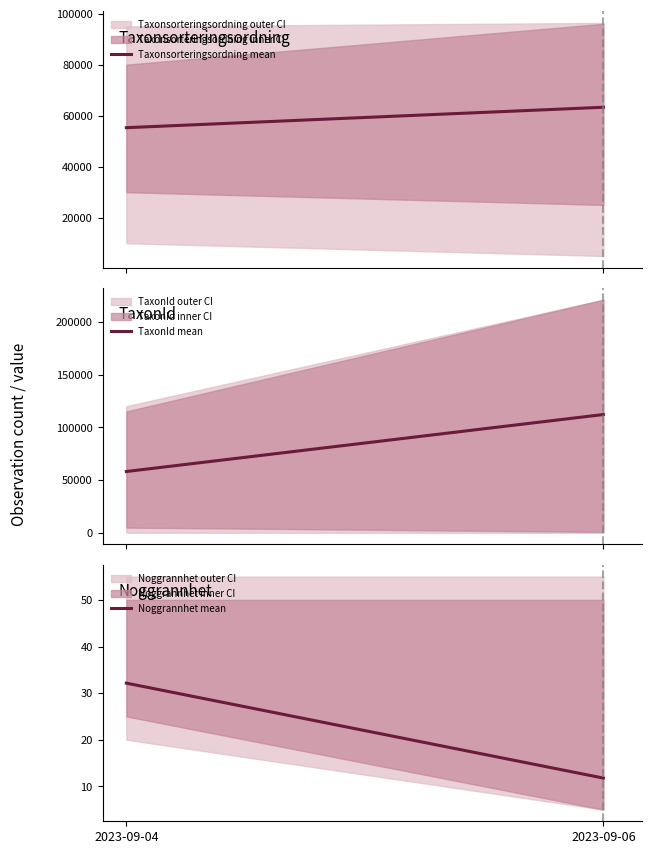

List the series in order of their overall mean, lowest first.

Noggrannhet, Taxonsorteringsordning, TaxonId